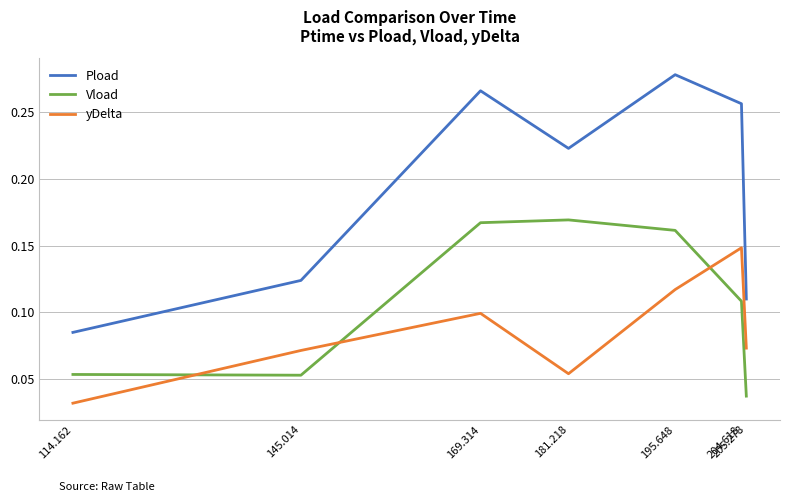

After their last crossing, which series has the higher values: yDelta or Vload?

yDelta